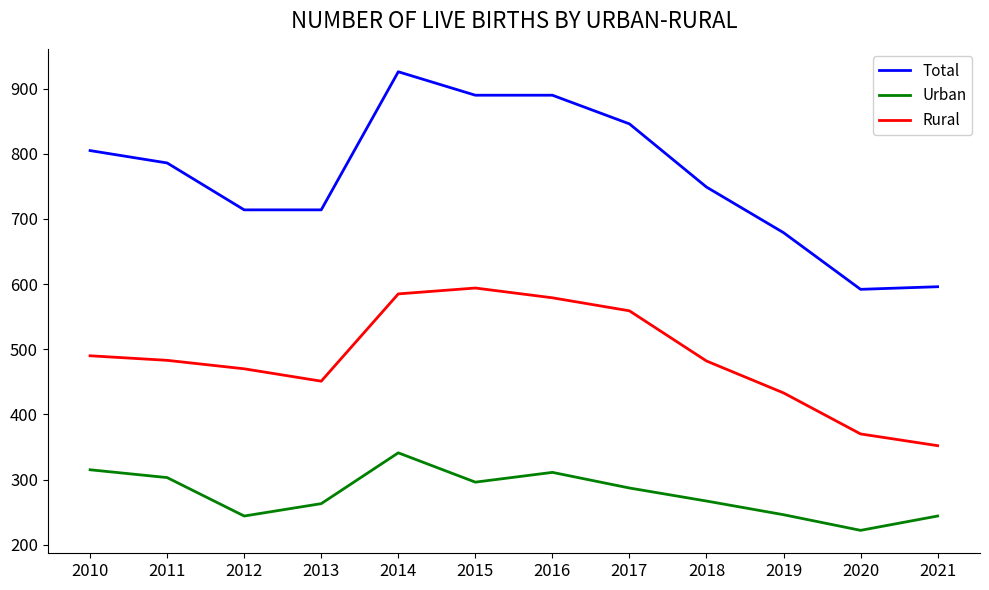

Read the Rural value at 2016.

579